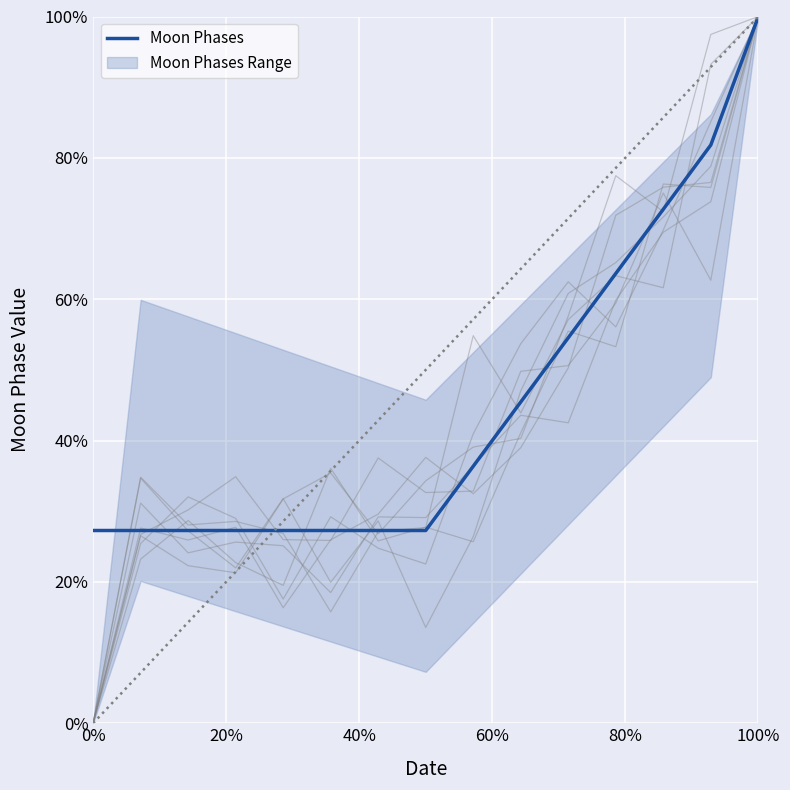

Reading left to right, what are all the values shown in this chart?

0.3	0.3	0.3	0.3	0.3	0.3	0.3	0.3	0.4	0.5	0.5	0.6	0.7	0.8	1.0